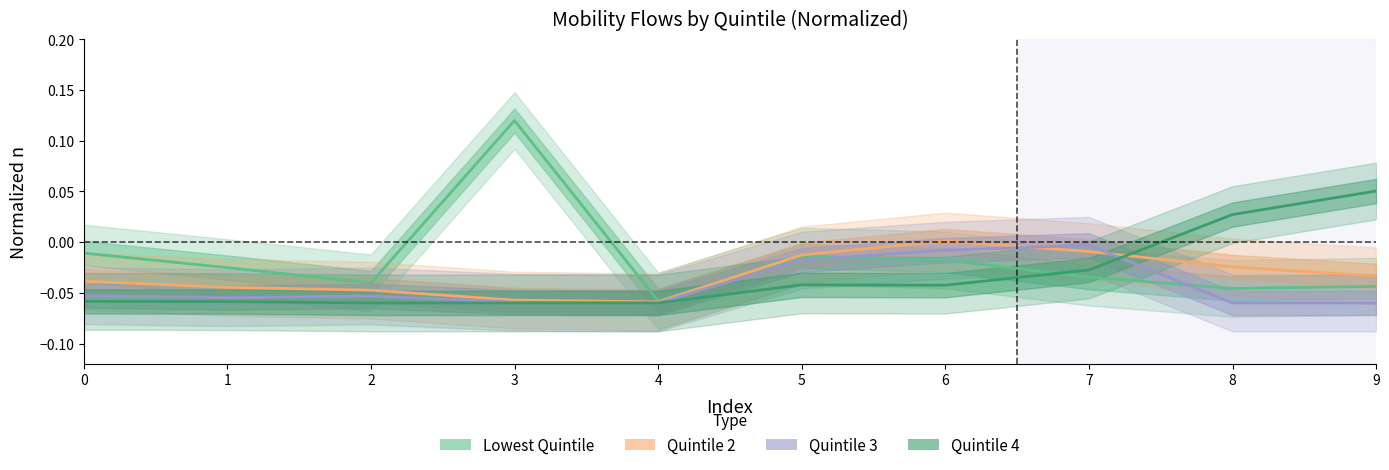

What is the smallest value displayed?

-0.1